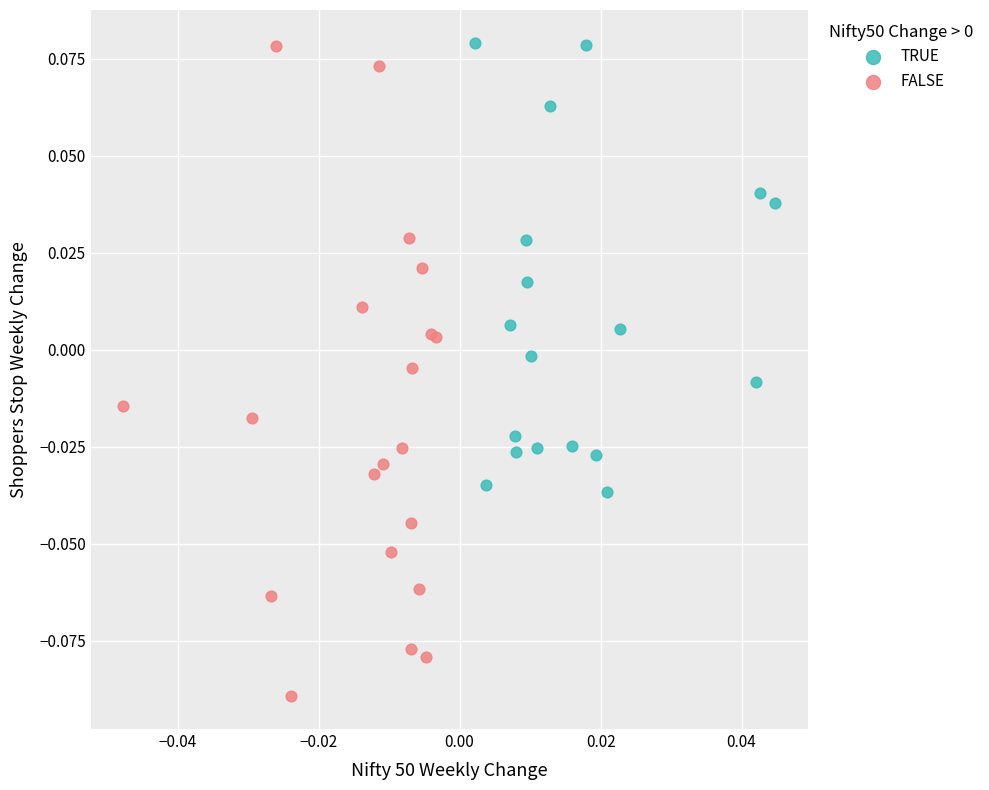

Which series contains the lowest Y value?

FALSE